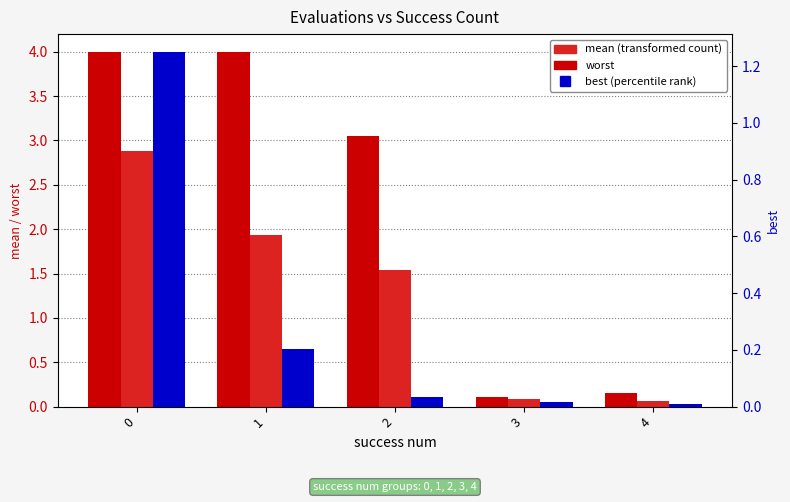

Reading left to right, list all the values displayed in this chart.

worst: 0=4.0	1=4.0	2=3.1	3=0.1	4=0.2
mean: 0=2.9	1=1.9	2=1.5	3=0.1	4=0.1
best: 0=1.3	1=0.2	2=0.0	3=0.0	4=0.0